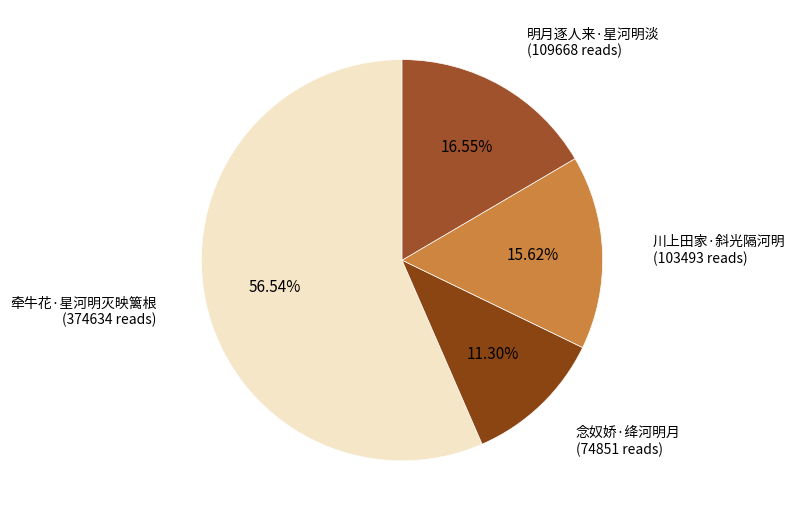

What is the total percentage of 明月逐人来·星河明淡 and 念奴娇·绛河明月?

27.8%